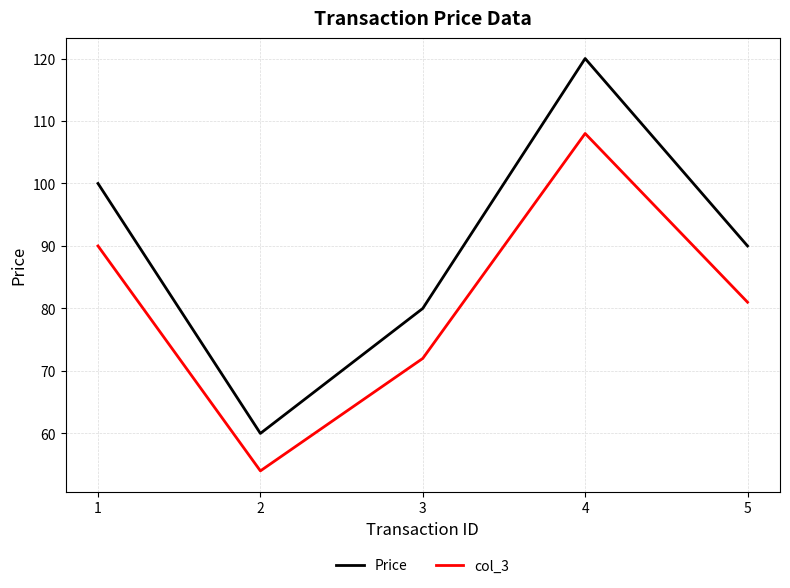

Where is col_3 nearest to the value 81?

5